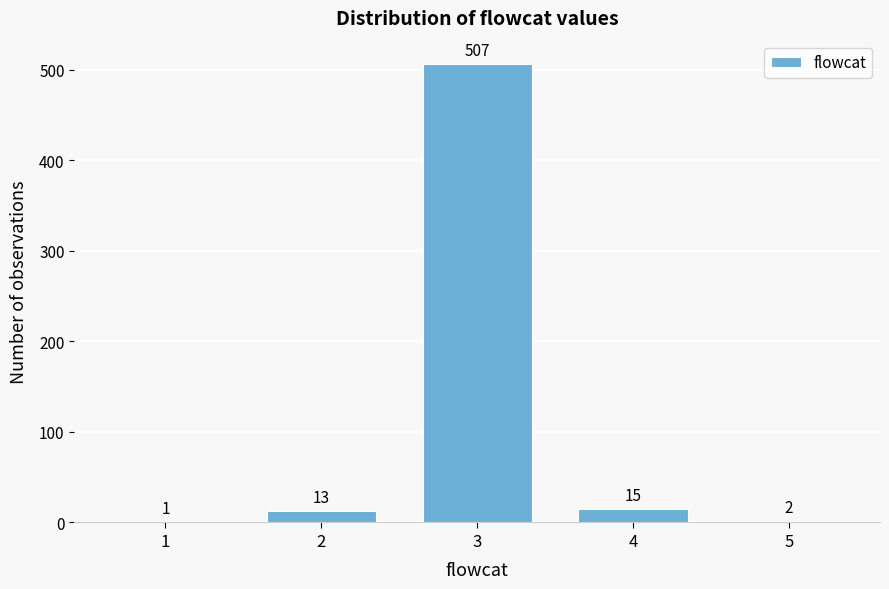

Reading left to right, list all the values displayed in this chart.

1=1	2=13	3=507	4=15	5=2